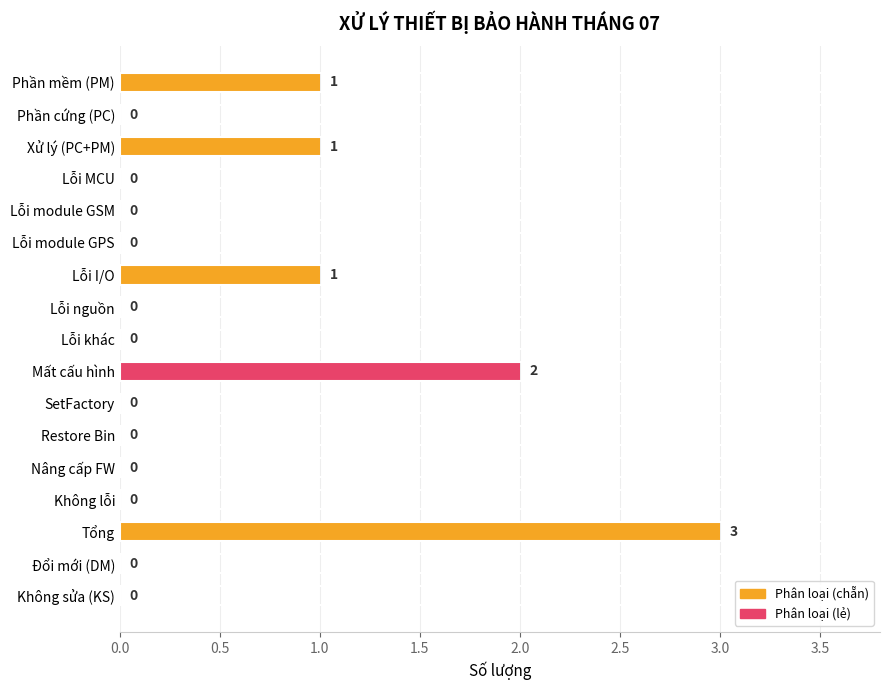

True or false: the data shows 3 at Tổng.

True